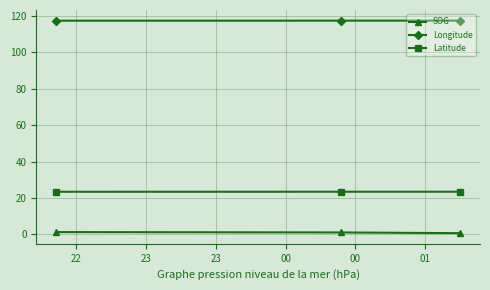

Which series has the largest total across all categories?

Longitude